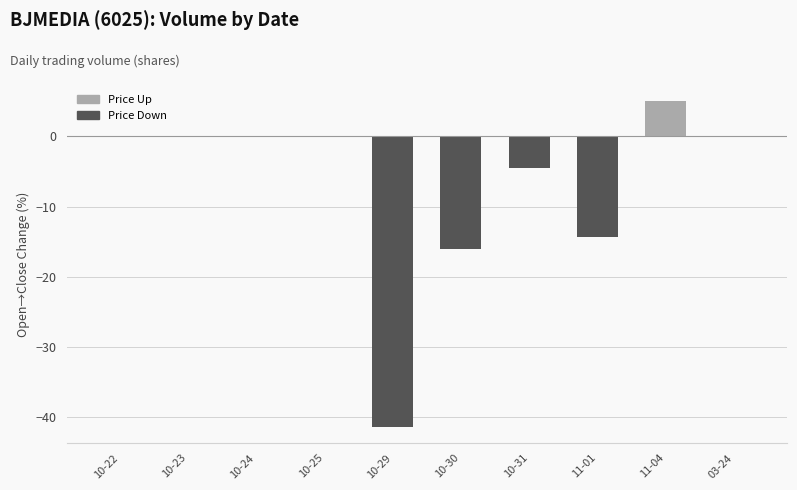

Which category has the highest value across all series?

11-04